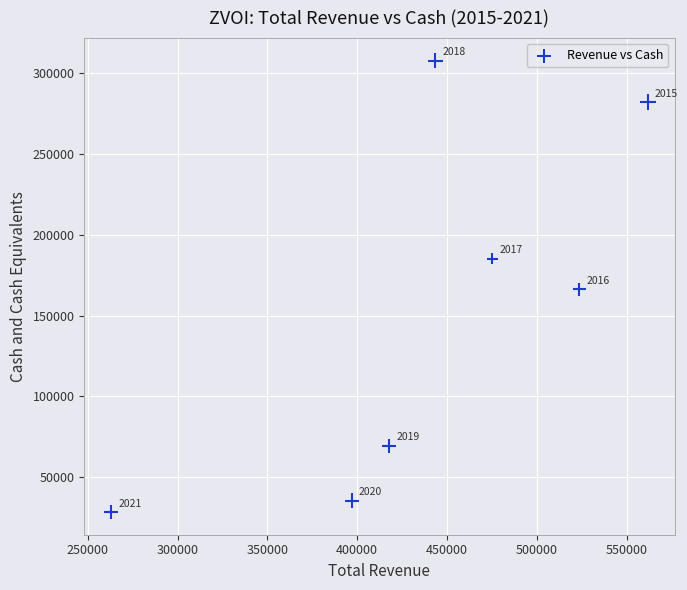

What Y value in the scatter plot is closest to 168050?

166300